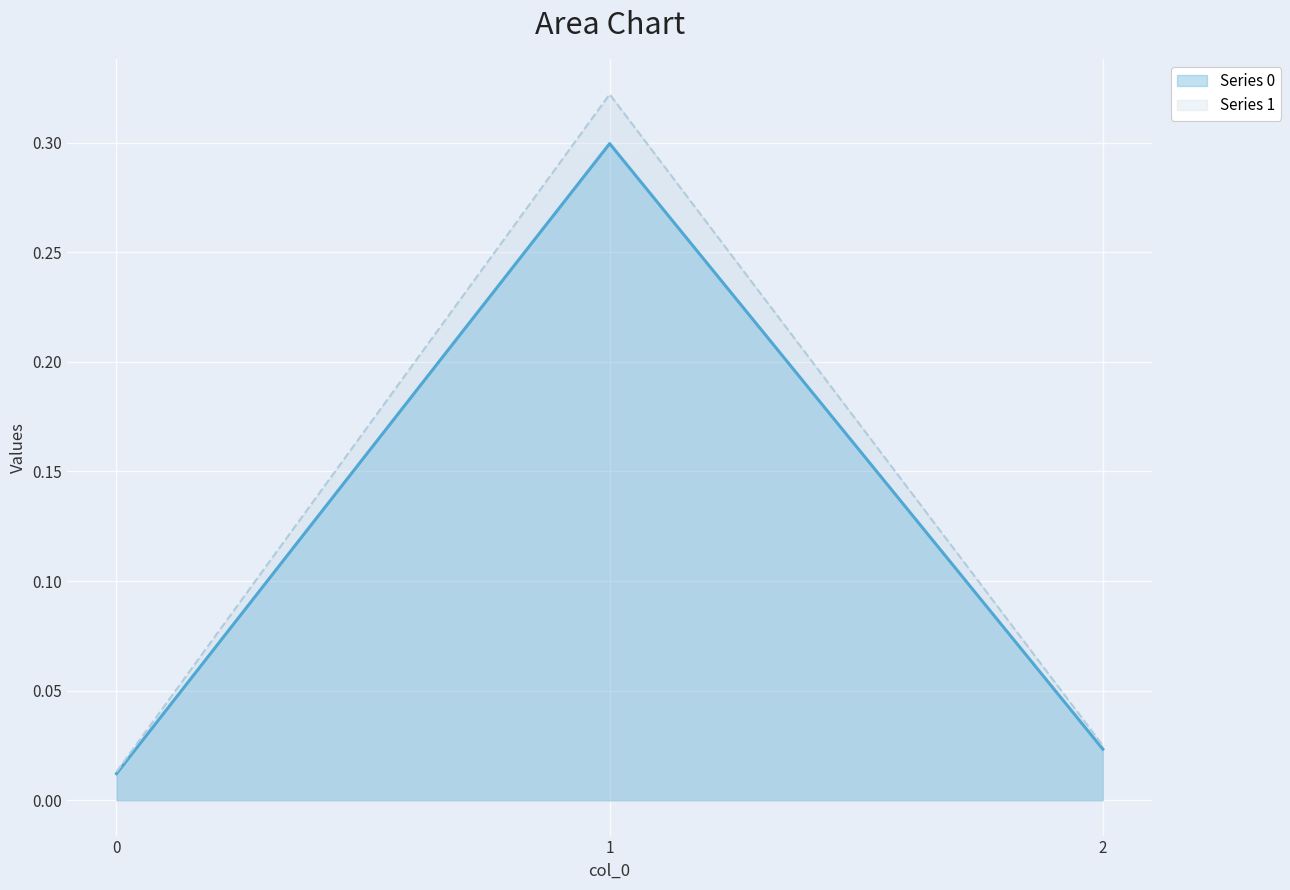

What is the total value across all series at 1?

0.6